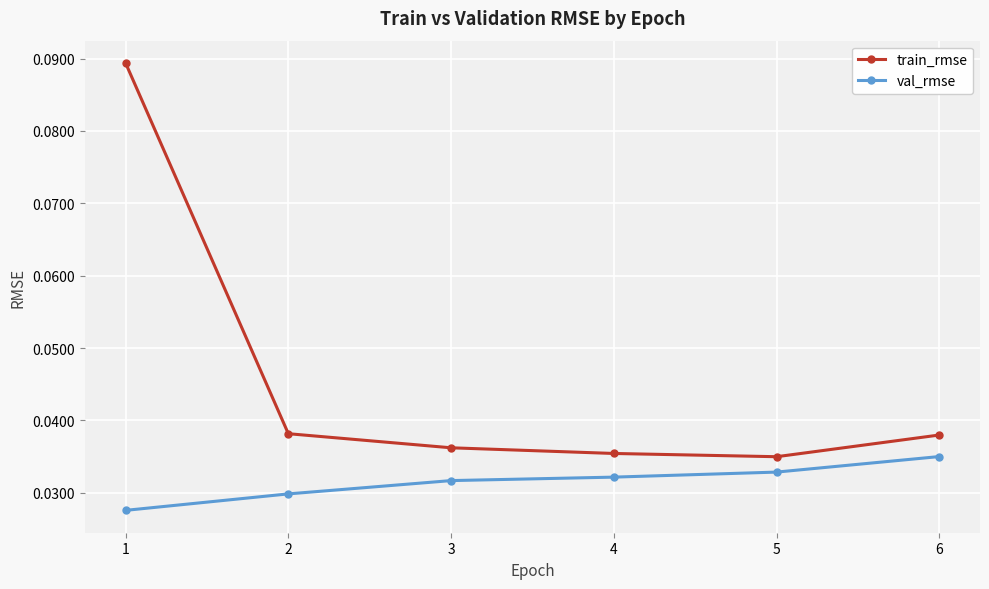

True or false: train_rmse and val_rmse cross at least once.

False